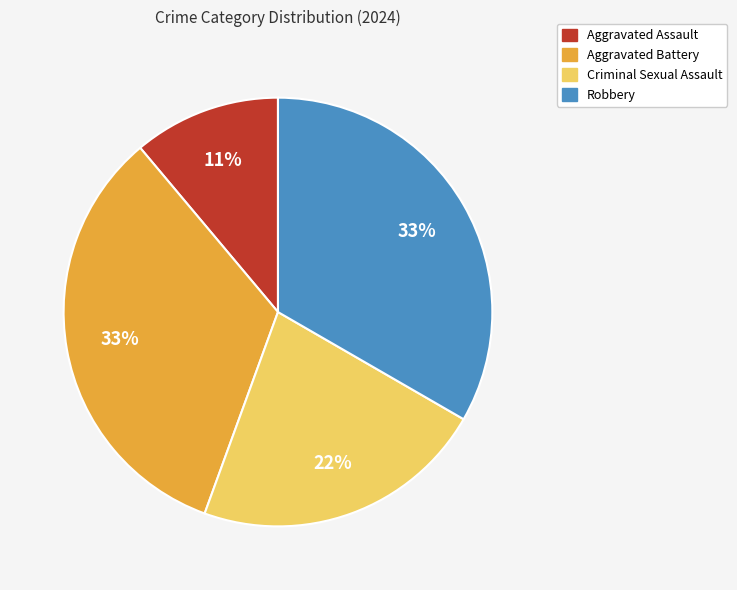

Count the number of slices in the pie.

4